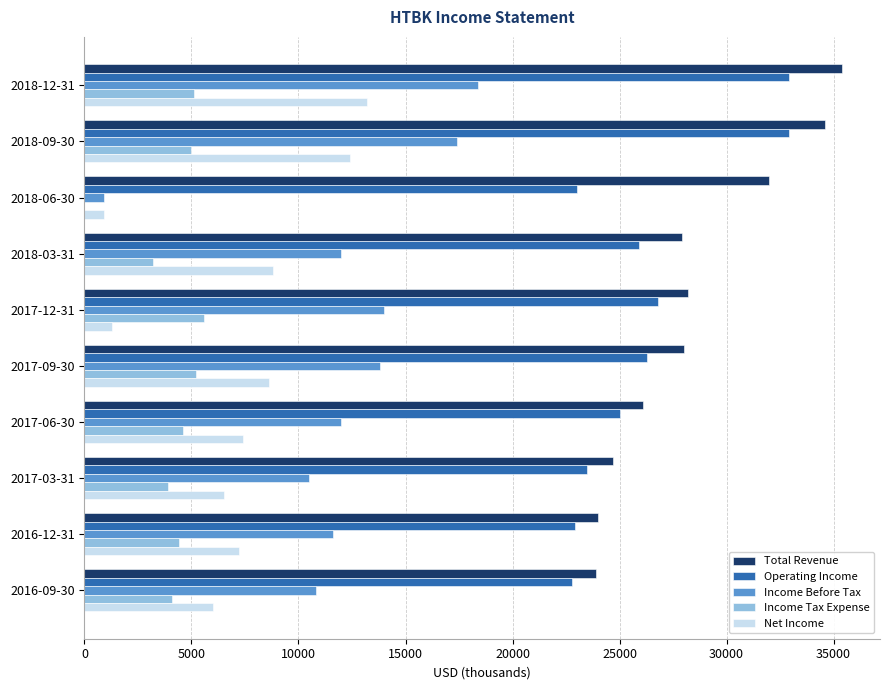

What is the highest value of the Income Tax Expense series?

5600